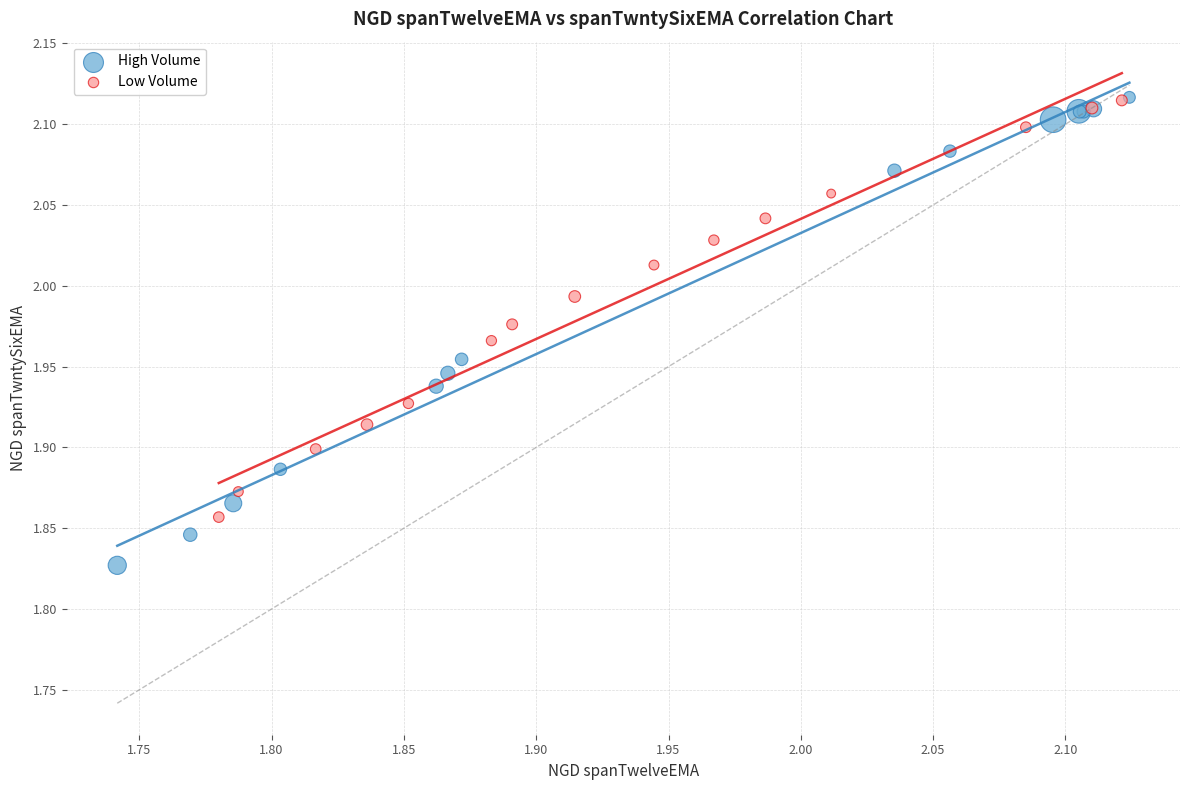

Which series contains the lowest Y value?

High Volume